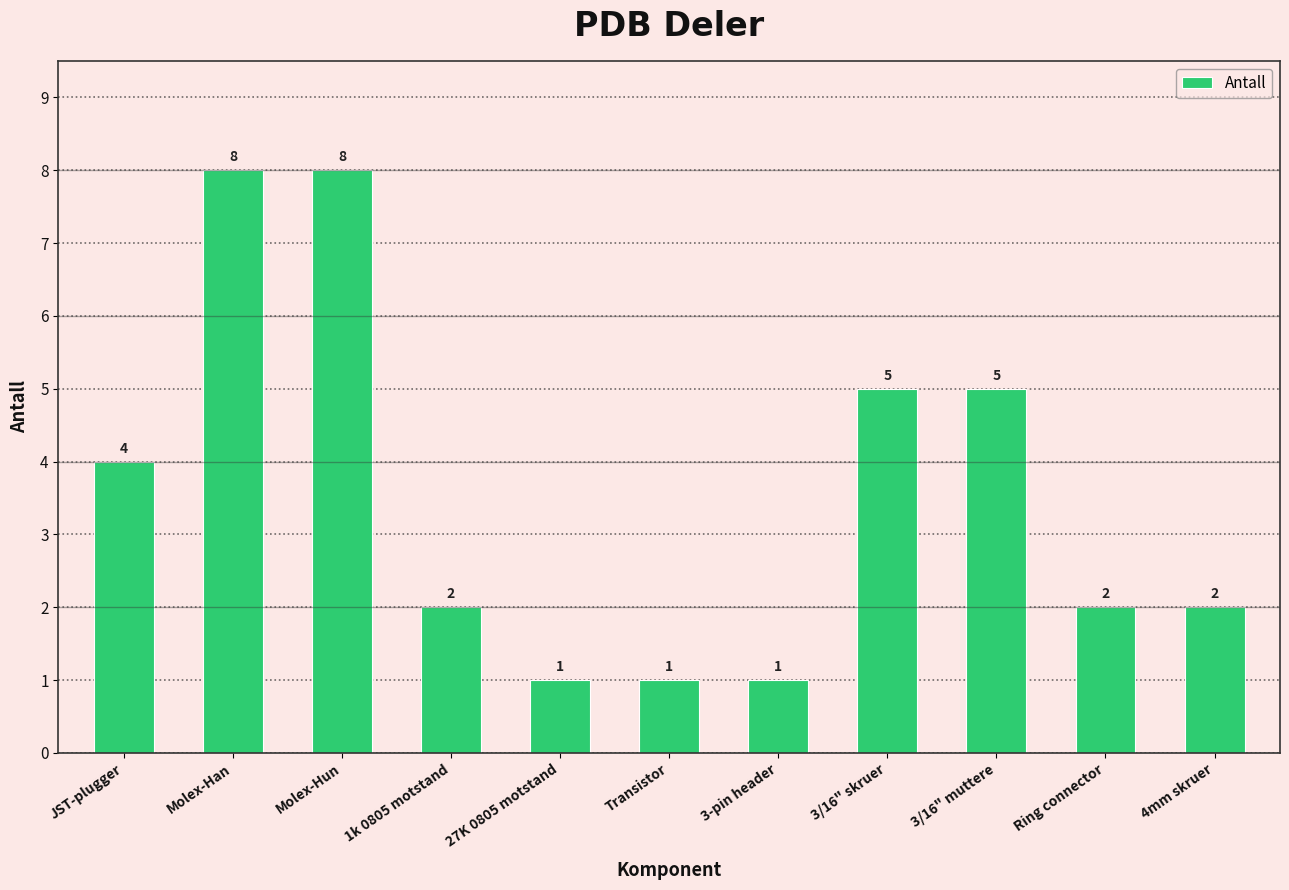

Between 27K 0805 motstand and Molex-Han, which is larger?

Molex-Han